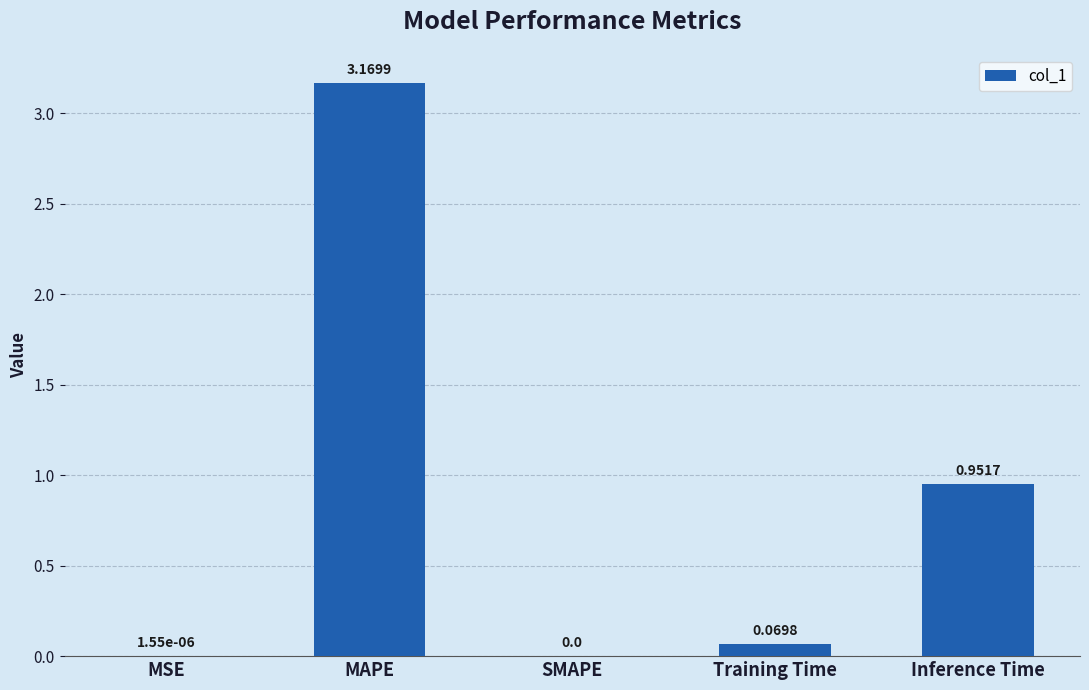

At which category does the chart reach its peak across all series?

MAPE